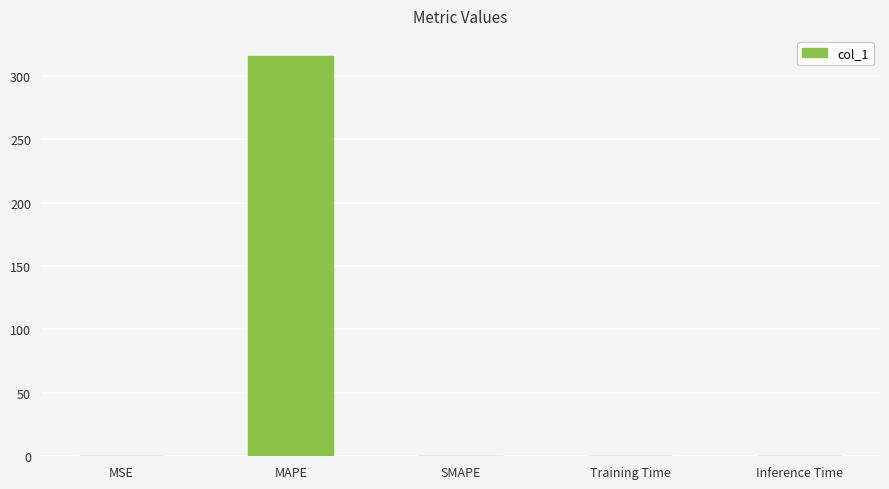

What is the maximum value shown in the chart?

315.5